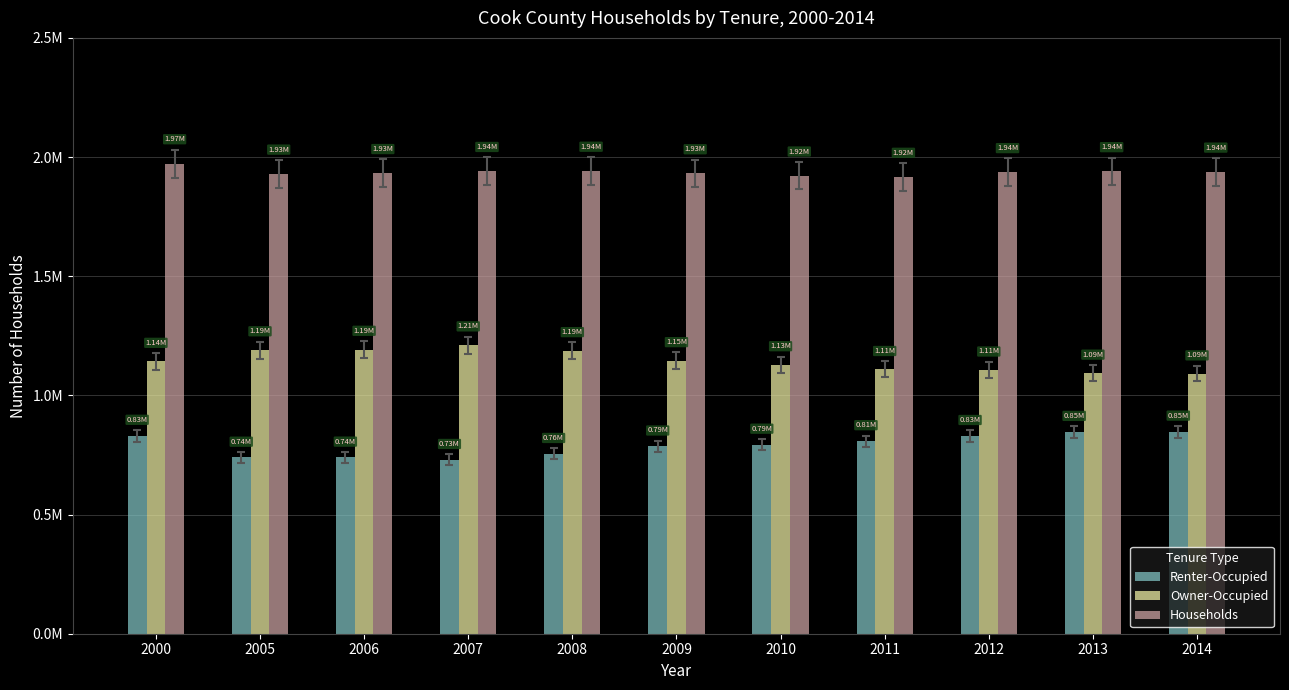

The Owner-Occupied series shows 1427414 at 2013. True or false?

False